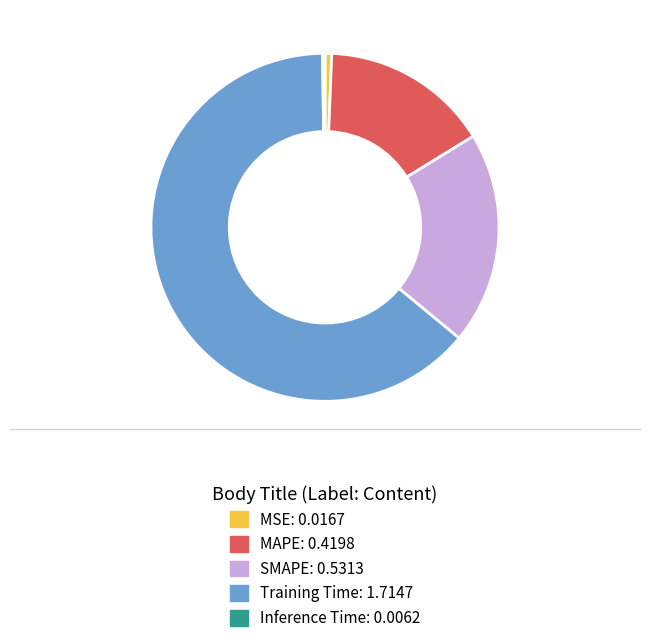

The MAPE slice represents 24% of the pie. True or false?

False